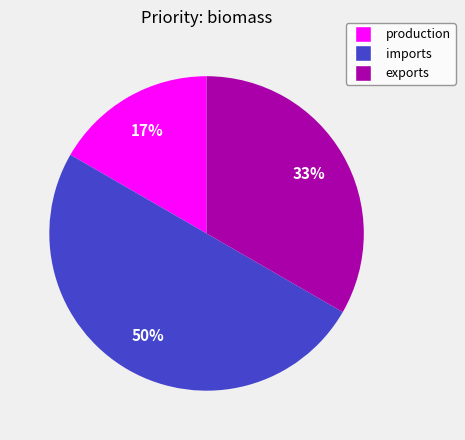

What percentage is the production slice, to the nearest percent?

17%